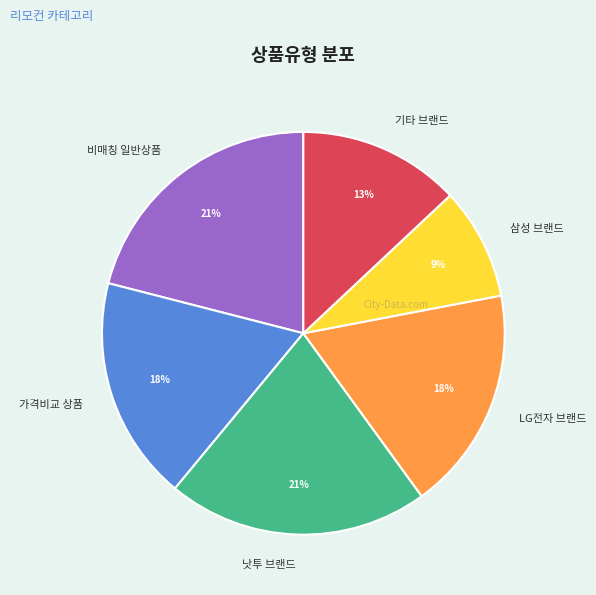

Is the sum of 비매칭 일반상품 and 삼성 브랜드 greater than half?

No